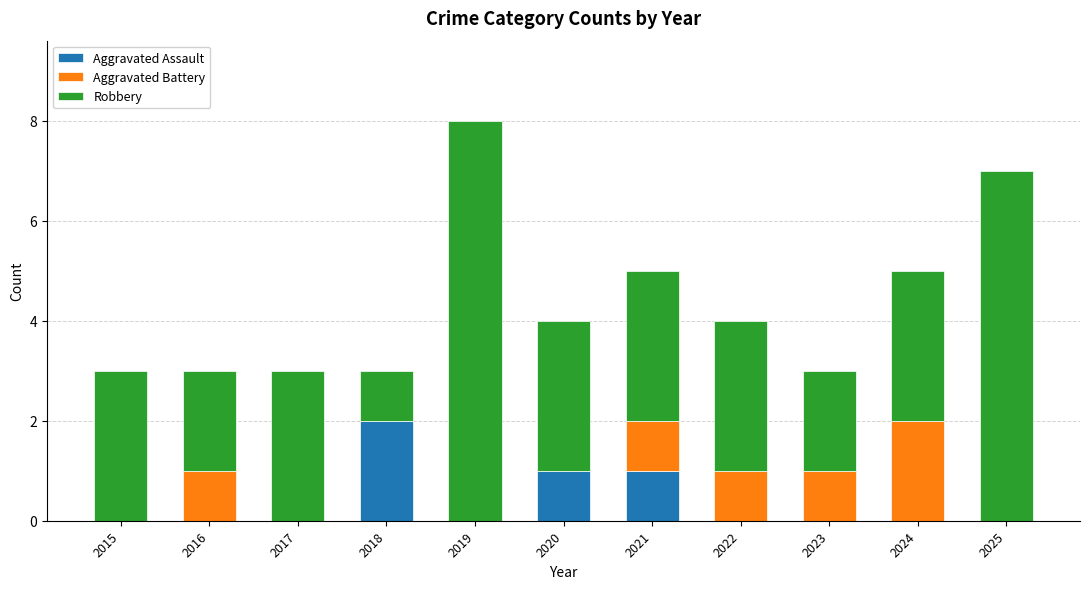

At which label does Aggravated Assault reach its peak?

2018